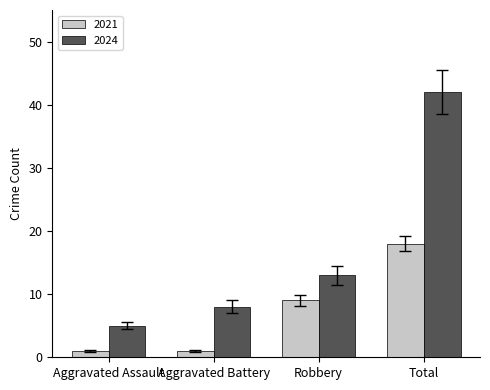

Where is 2021 nearest to the value 9?

Robbery